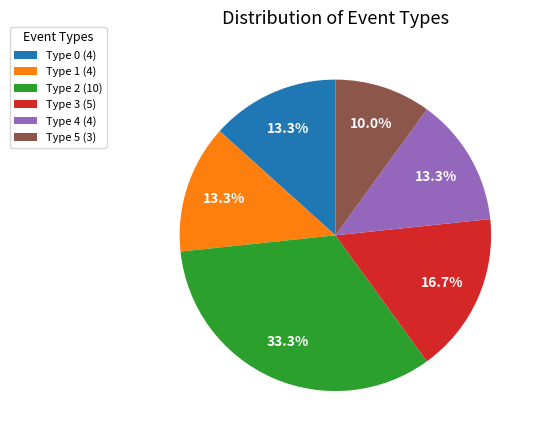

Between Type 5 (3) and Type 3 (5), which is larger?

Type 3 (5)